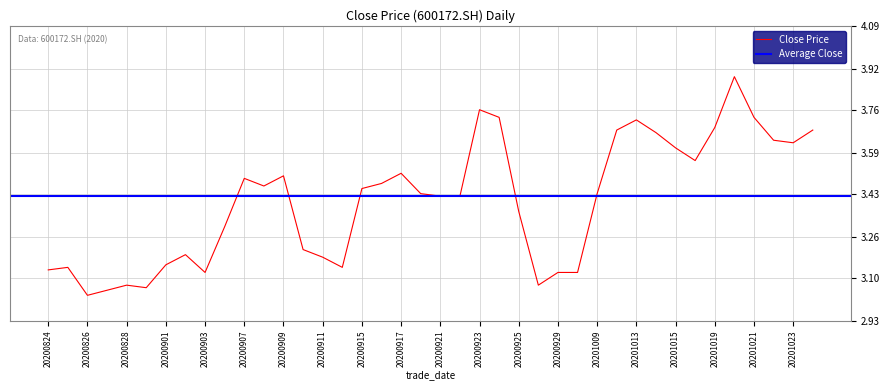

Where is the first local minimum?

20200826